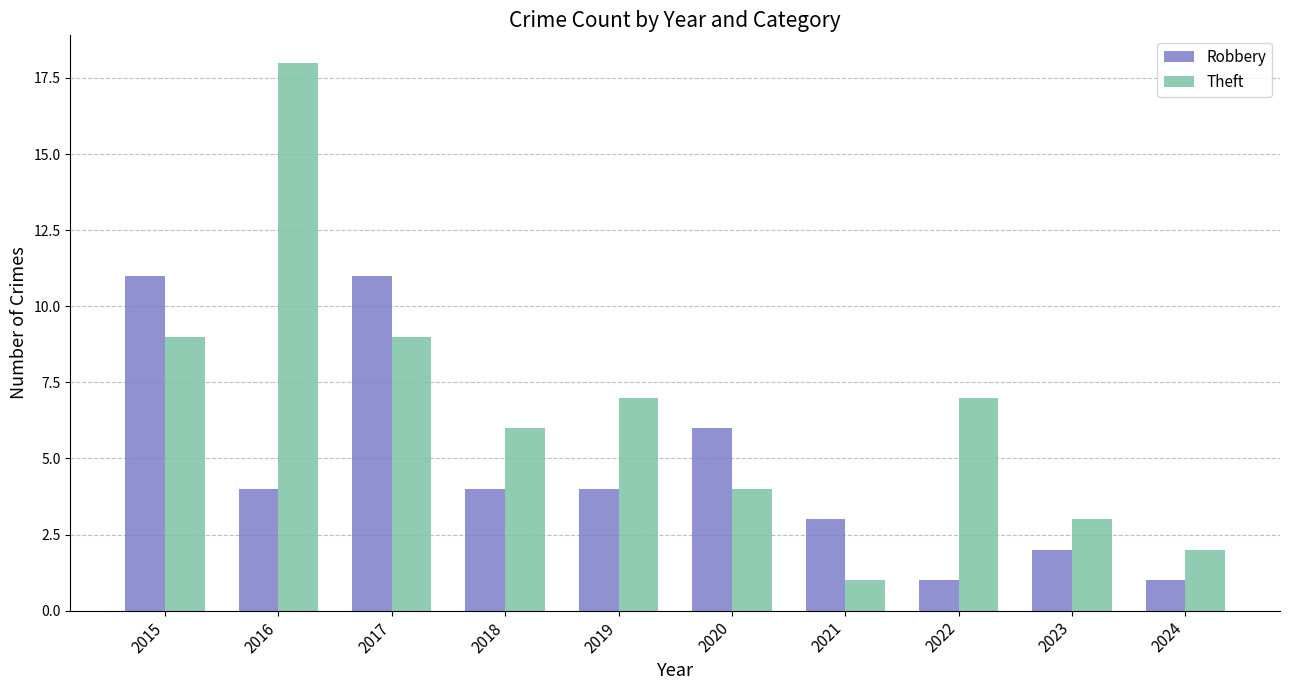

What is the sum of all Robbery values?

47